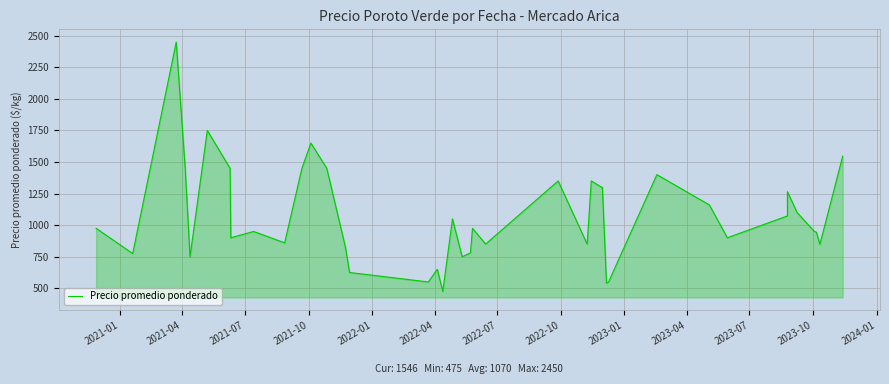

What is the average value?

1070